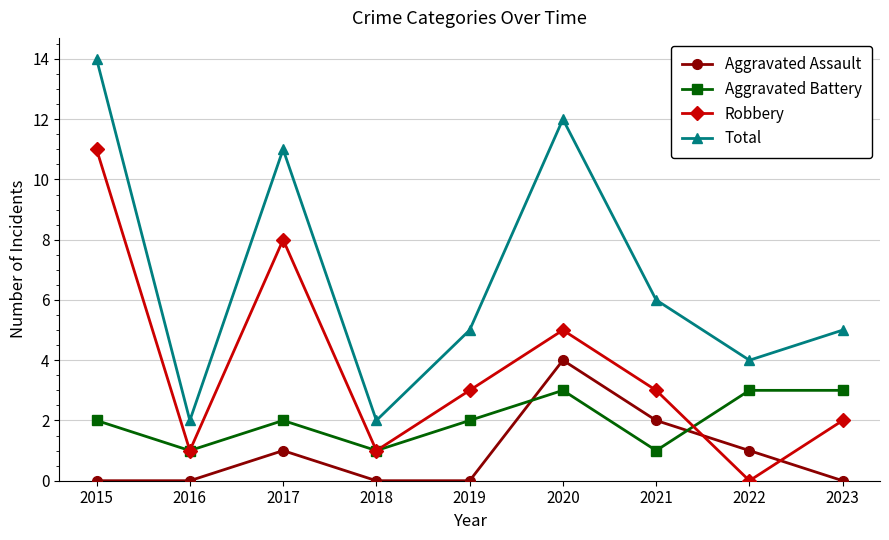

Which series has the largest range (max minus min)?

Total